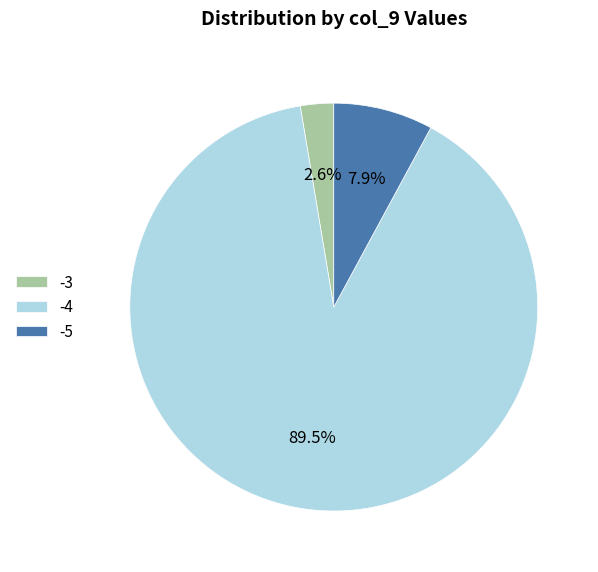

What is the largest slice in the pie chart?

-4